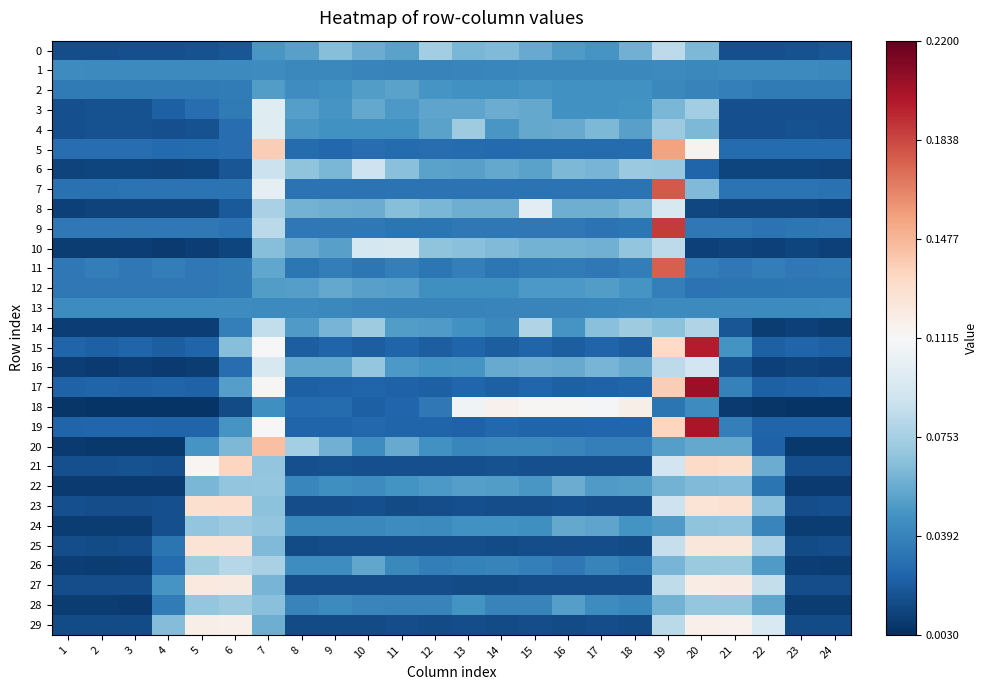

Between 12 and 3, which is larger?

12